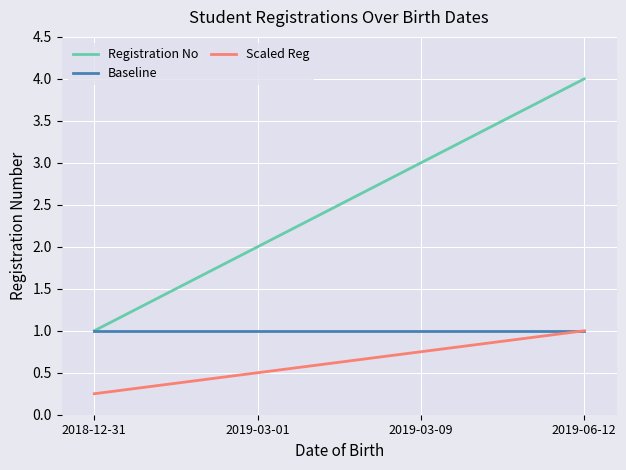

What position from the right is 2019-06-12?

1